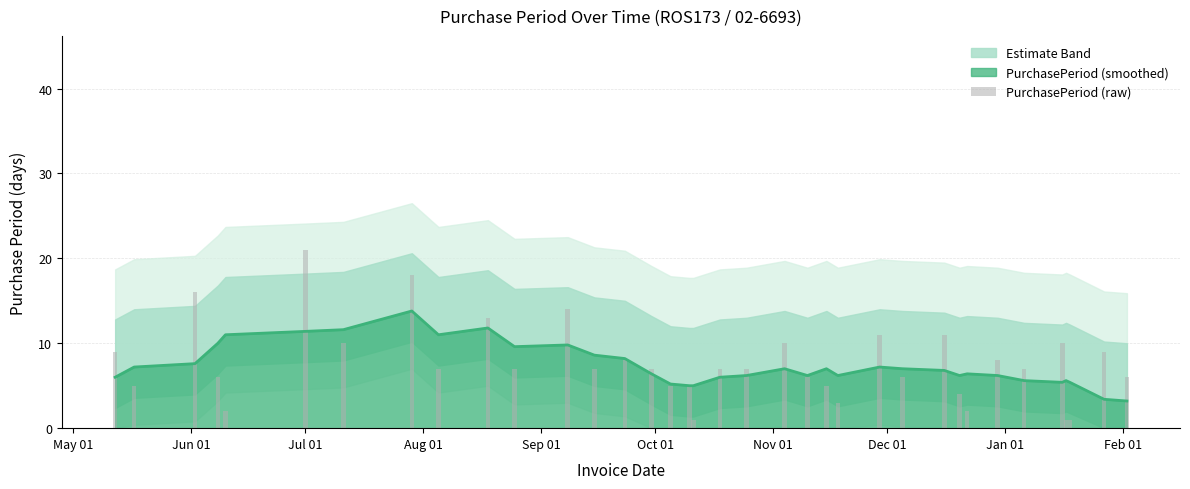

What is the maximum value for PurchasePeriod (smoothed)?

13.8